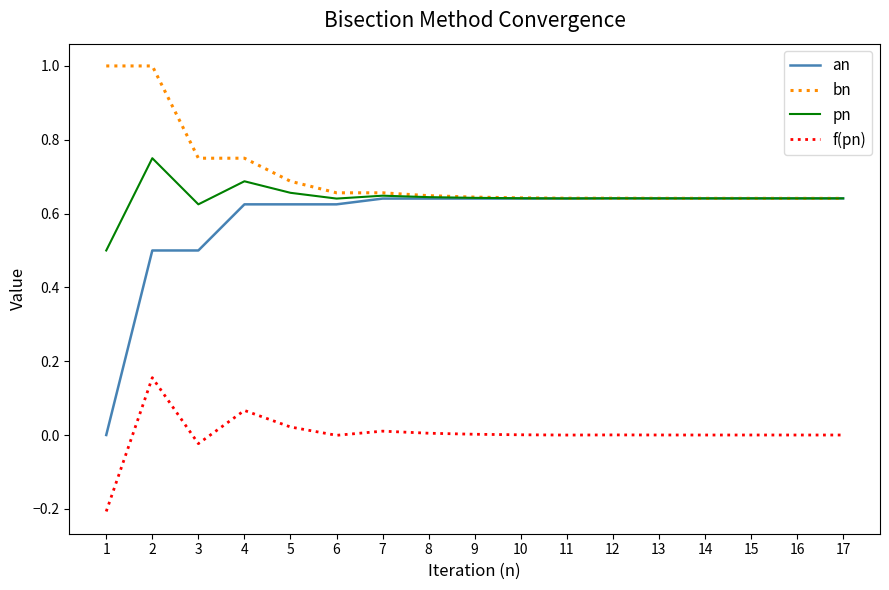

What is the smallest value displayed?

-0.2